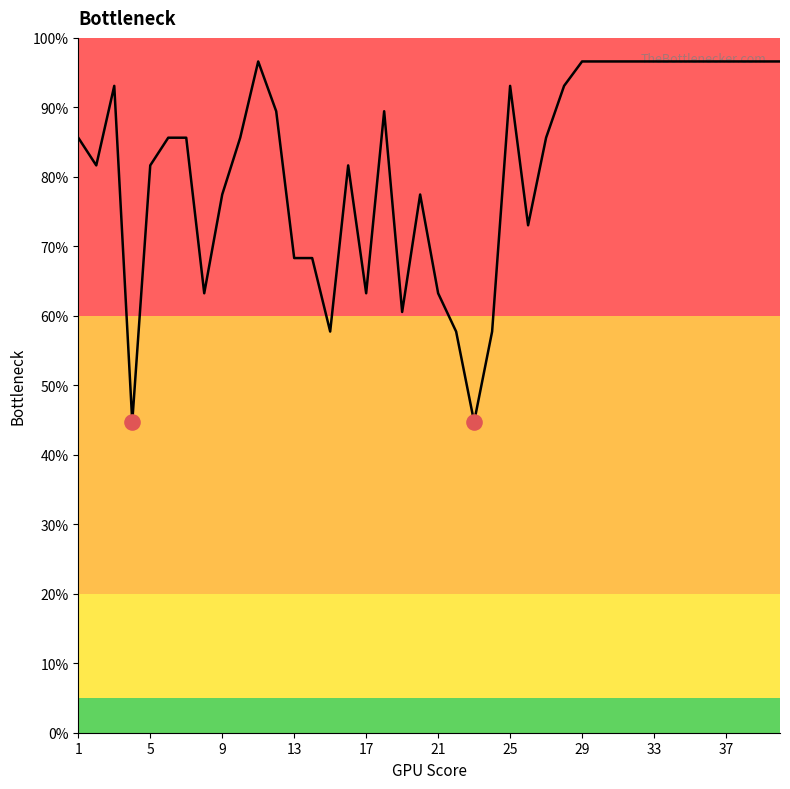

What is the greatest value displayed?

96.6